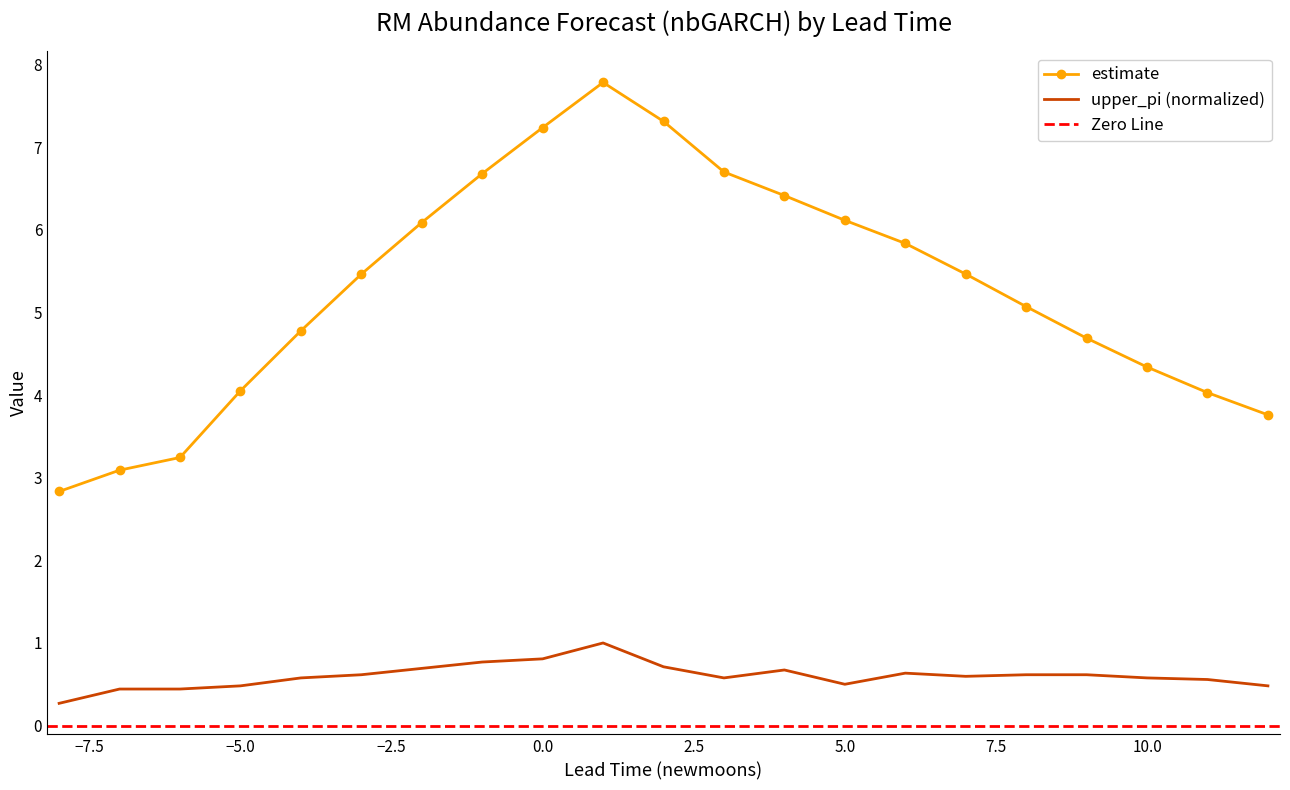

What is the highest value of the upper_pi series?

1.0